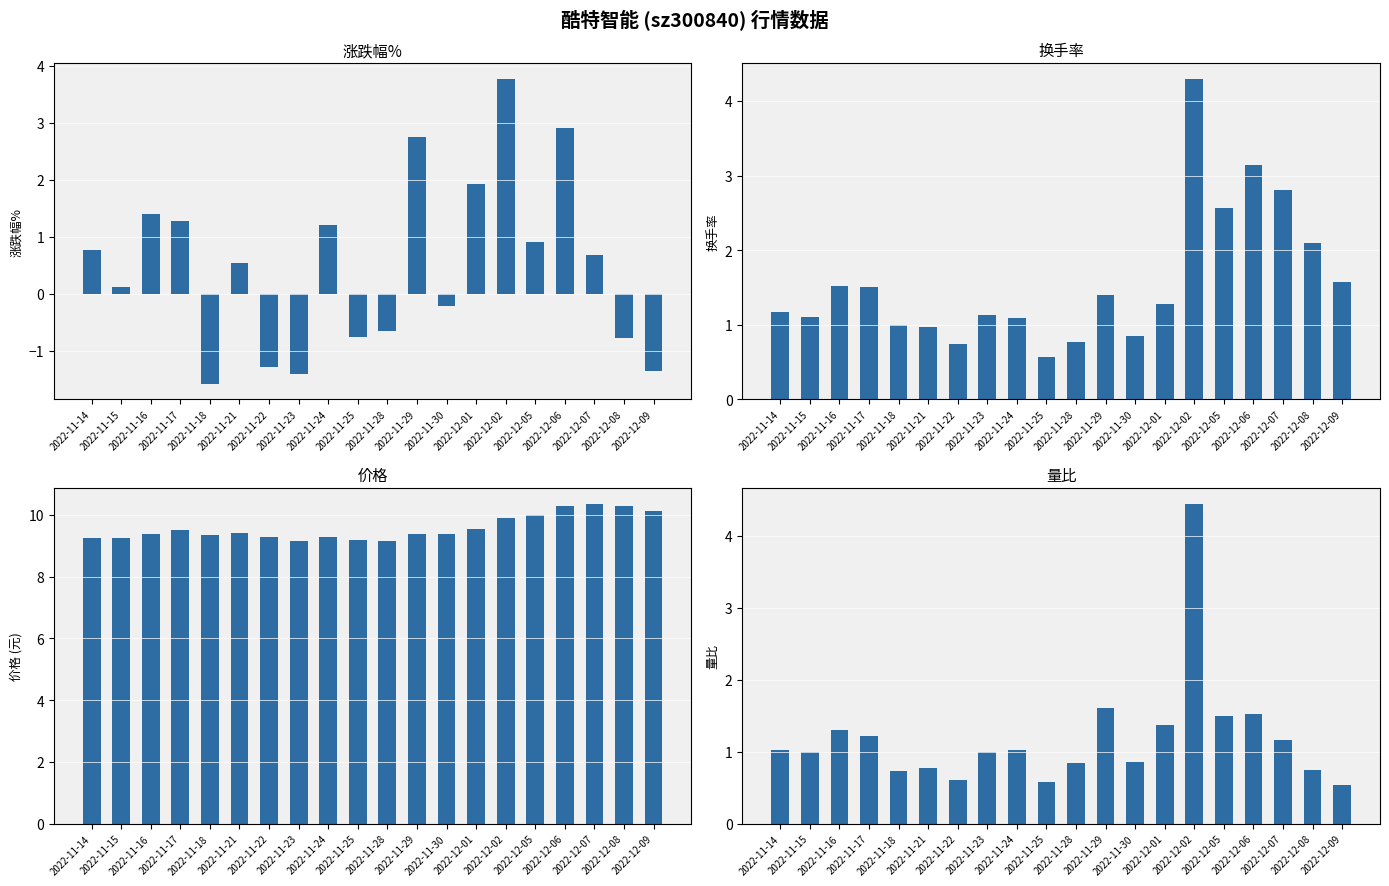

What is the value of the 价格 bar at the 6th from the left?

9.4